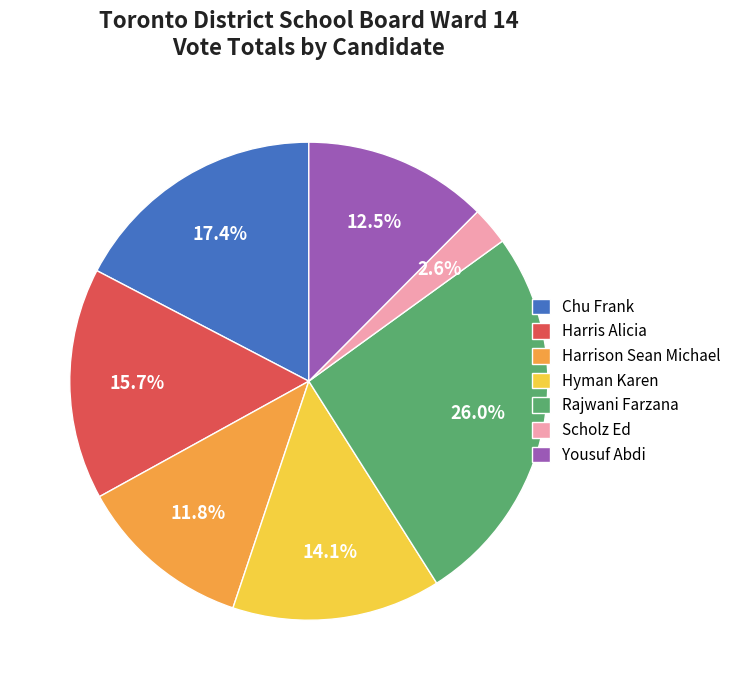

Which has a higher value, Chu Frank or Harrison Sean Michael?

Chu Frank